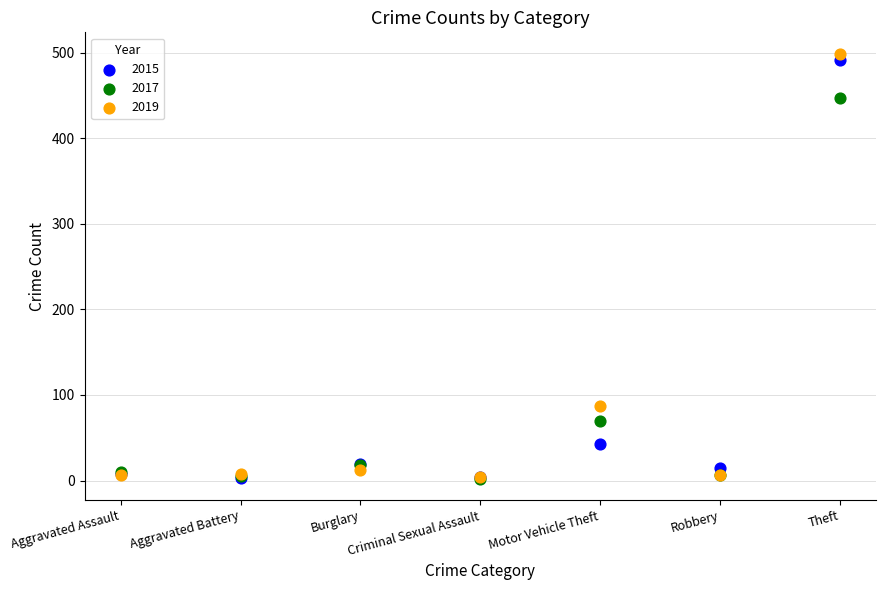

In the 2017 series, what Y value is closest to 224?

69